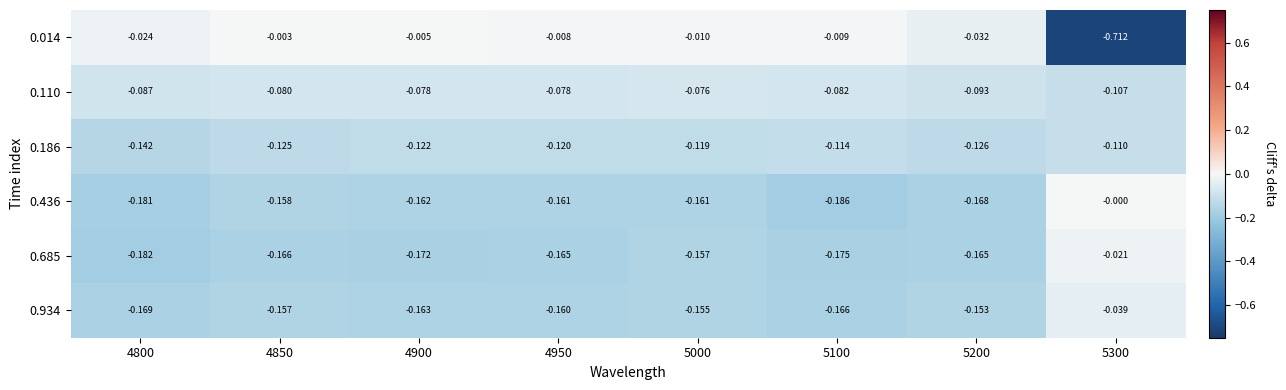

Is the value of 0.110 at 5000 greater than the value of 0.934 at 4850?

Yes